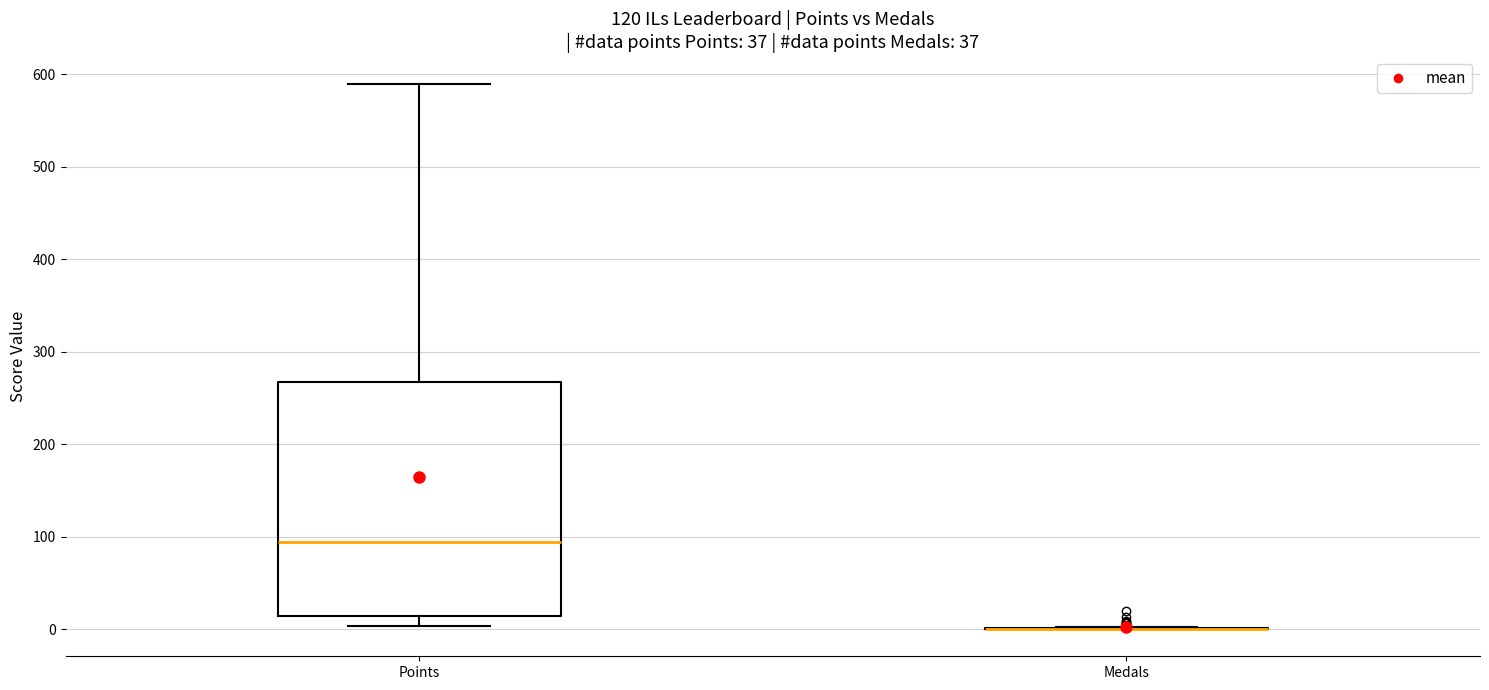

Reading left to right, read every box against the y-axis: the position of its median line, the range the box covers, and the ends of its whiskers. The values are not printed on the chart, so give them approximately, as read against the axis.

Points: median 90, box 10 to 270, whiskers 0 to 590
Medals: box collapsed to a line at 0, whiskers 0 to 0